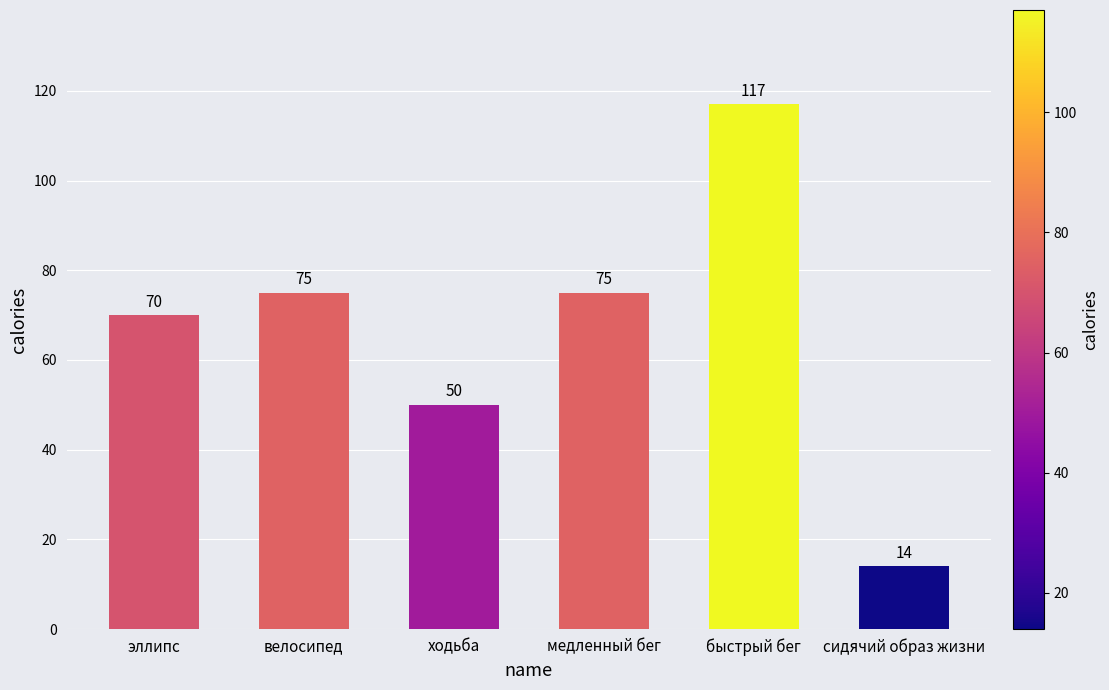

Reading left to right, list all the values displayed in this chart.

эллипс=70	велосипед=75	ходьба=50	медленный бег=75	быстрый бег=117	сидячий образ жизни=14